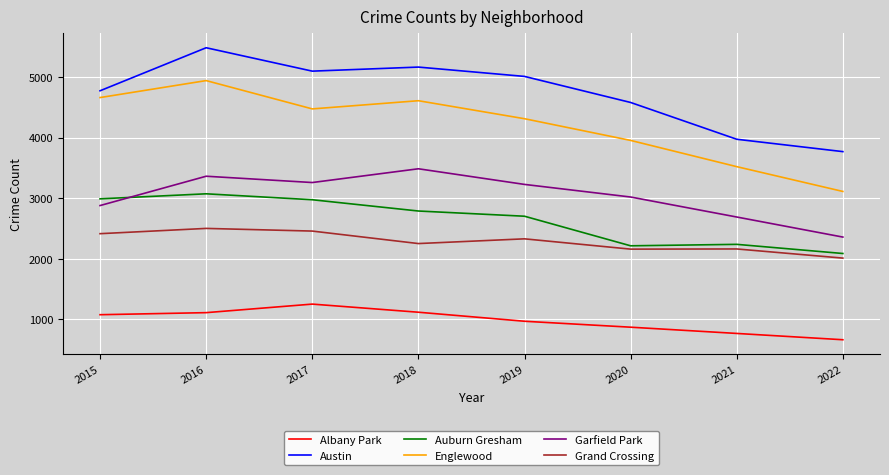

Which category has the highest value in the Albany Park series?

2017